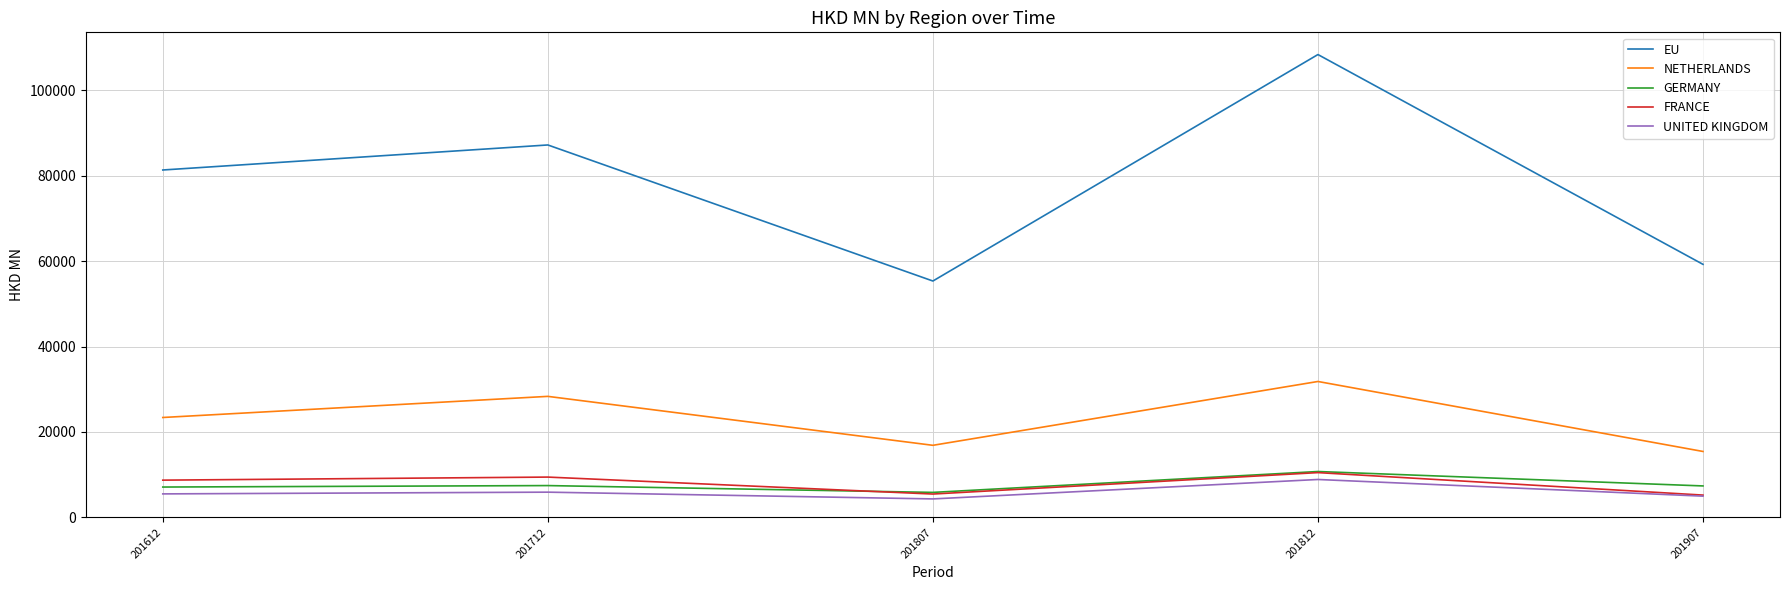

True or false: FRANCE has a value of 10484.7 at 201812.

True